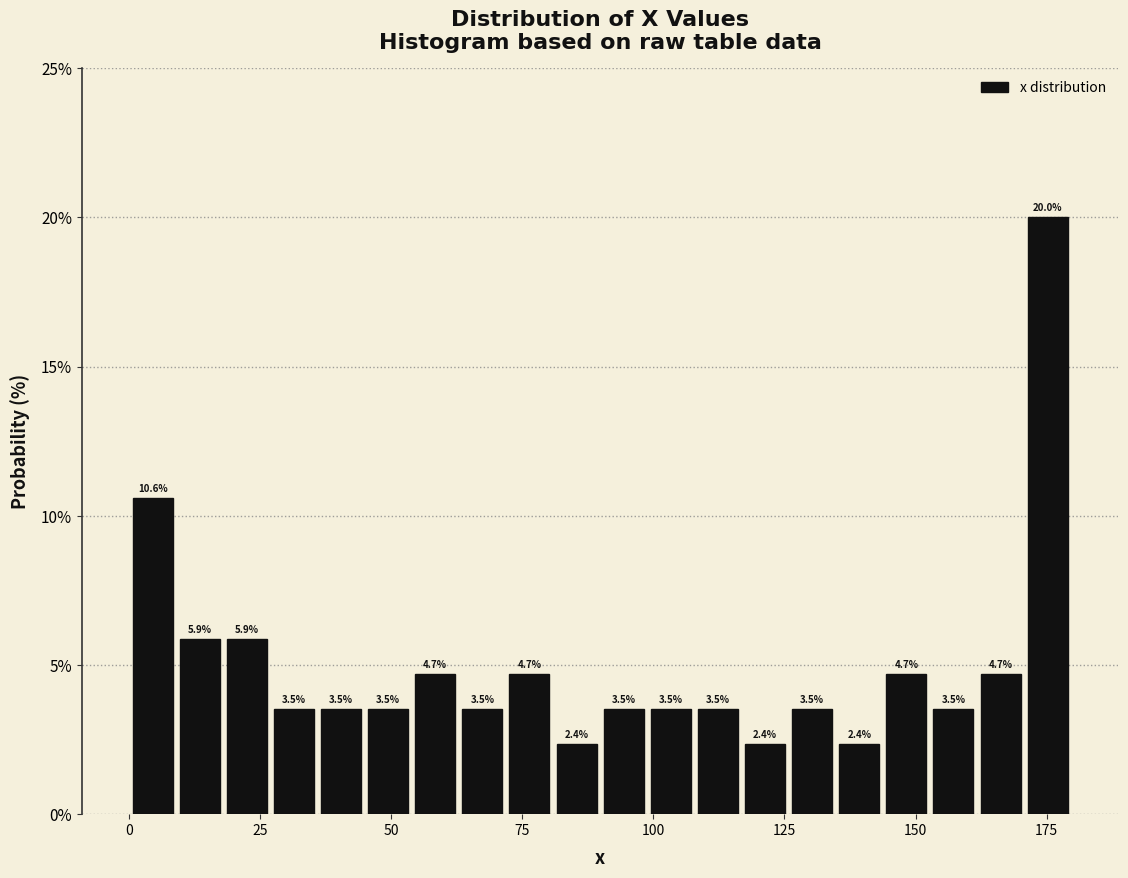

Read against the x-axis, roughly where is the centre of the tallest bar?

175